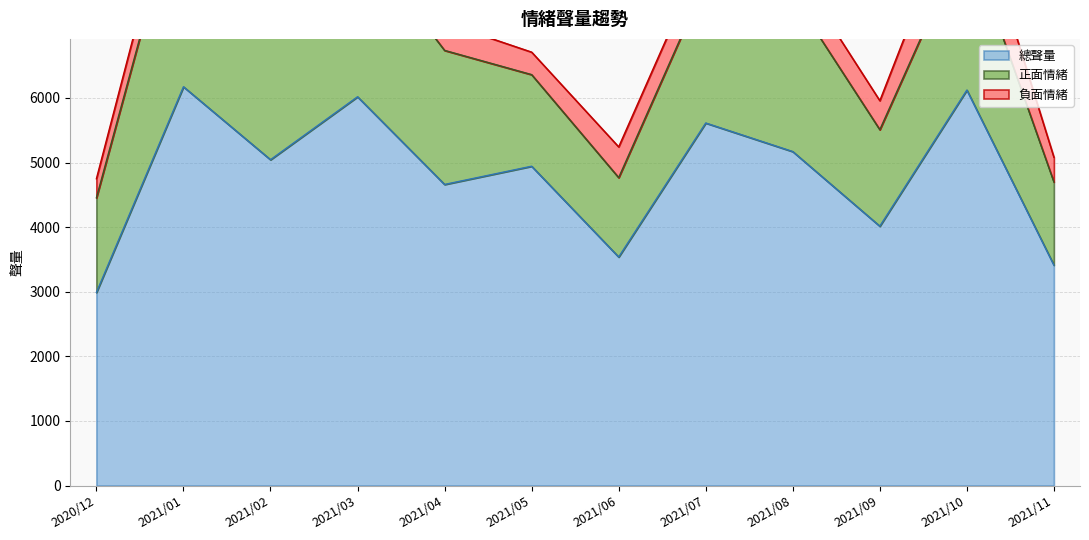

What is the label of the 7th point from the left?

2021/06